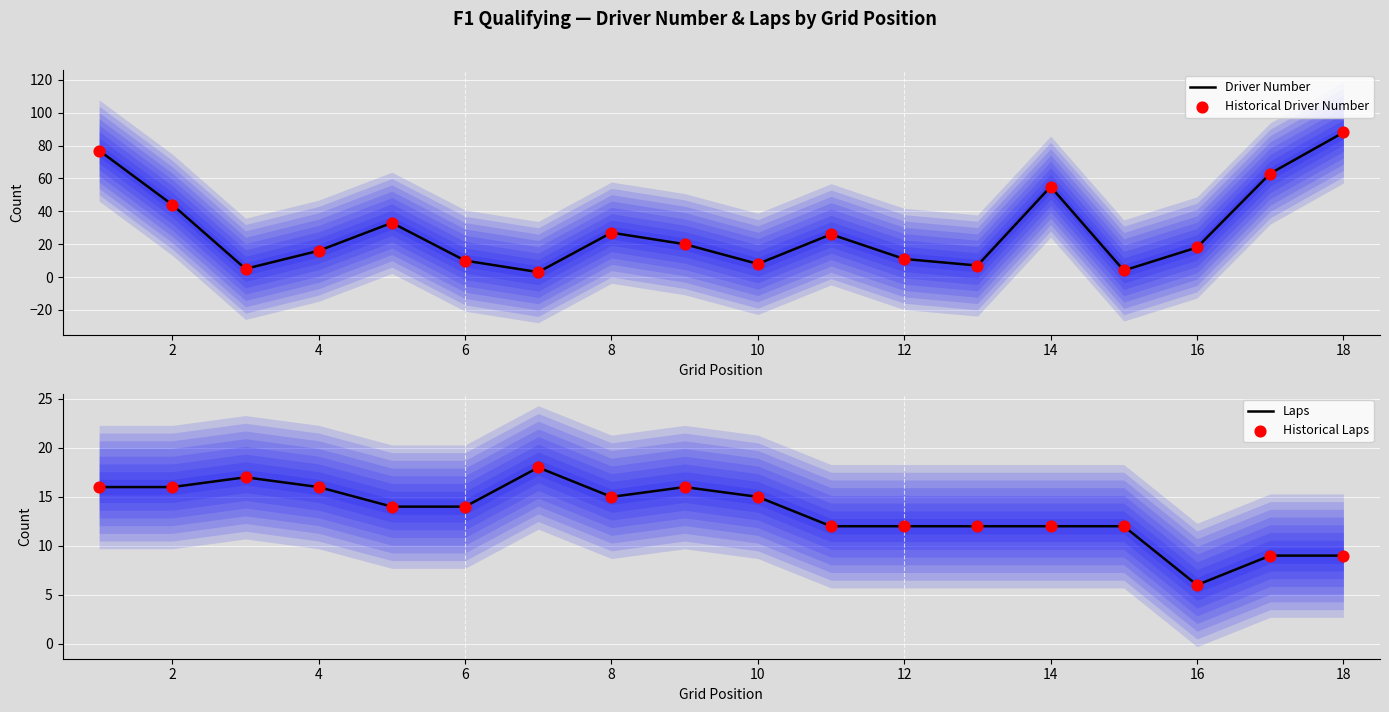

Which series has the largest Y range (max minus min)?

Driver Number